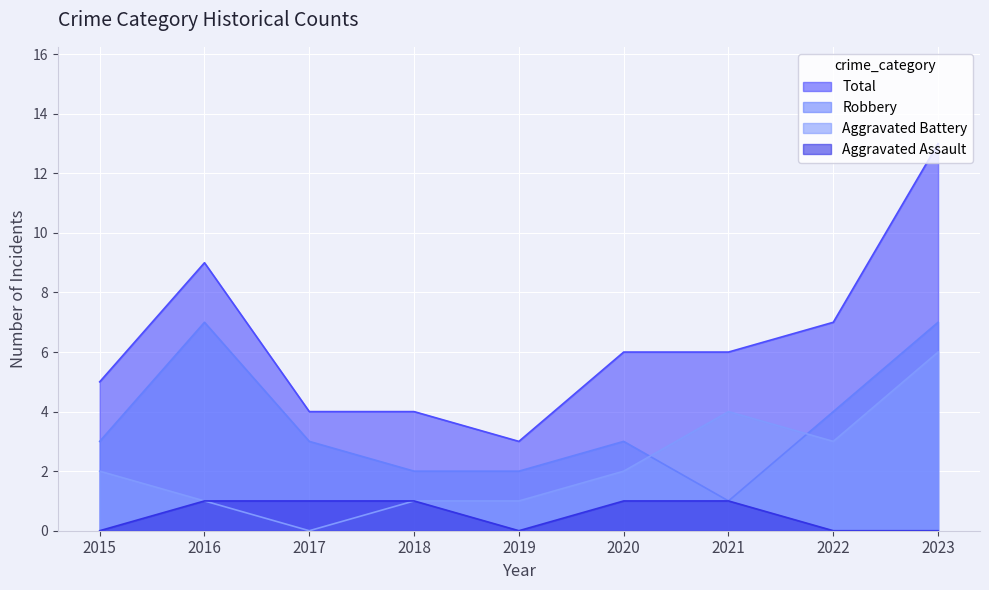

Rank the series by their maximum value, from highest to lowest.

Total, Robbery, Aggravated Battery, Aggravated Assault